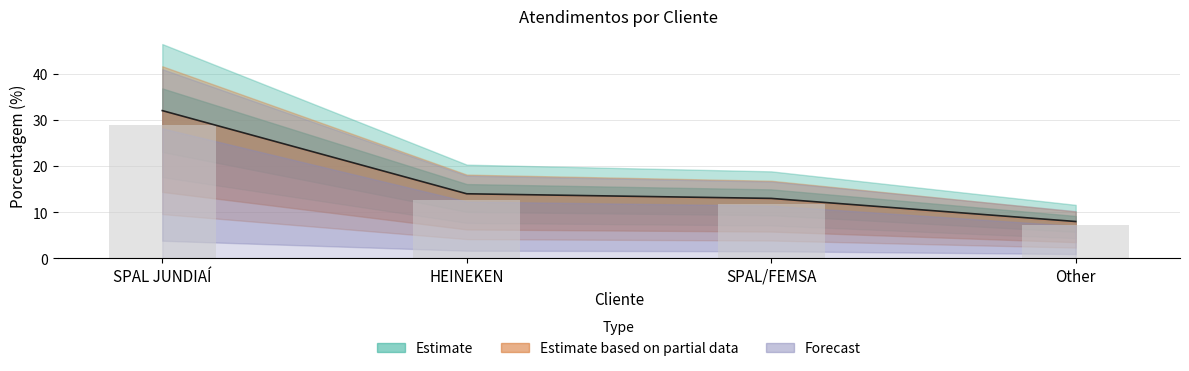

What is the sum of all values?

67